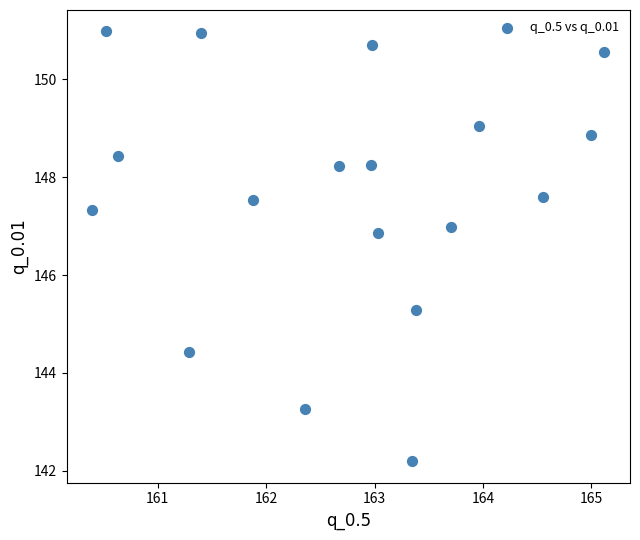

What is the range of X values (max minus min)?

4.7